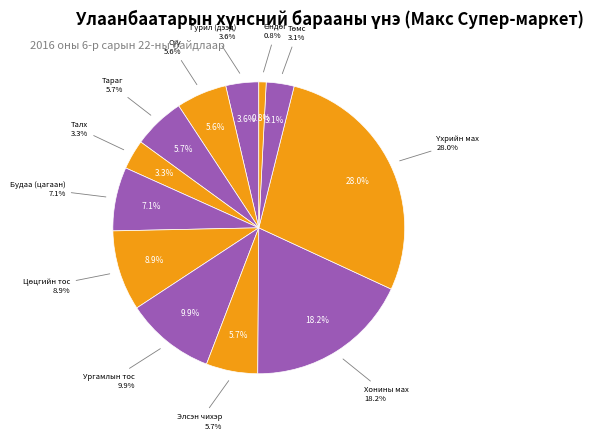

To the nearest percent, what percentage of the pie is Тараг?

6%